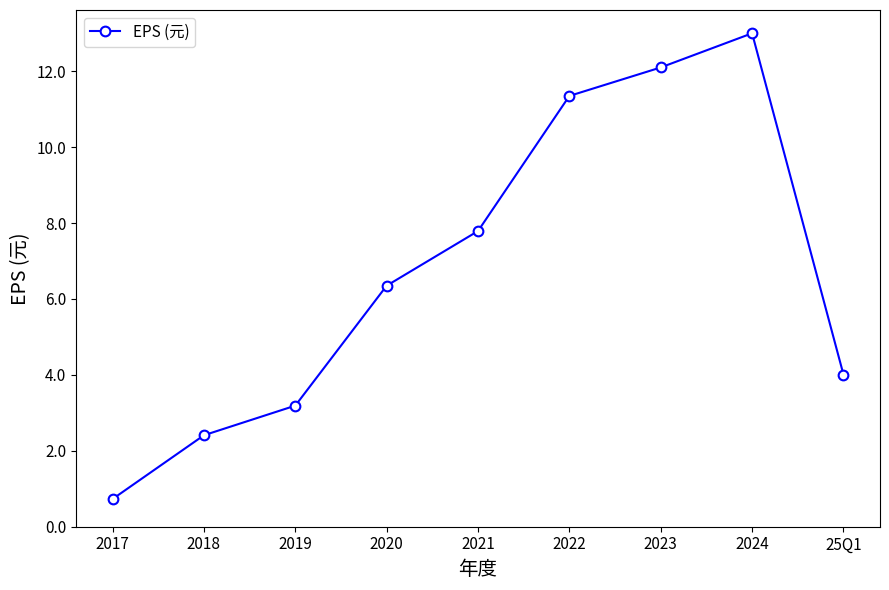

At which label does the data first exceed 6?

2020